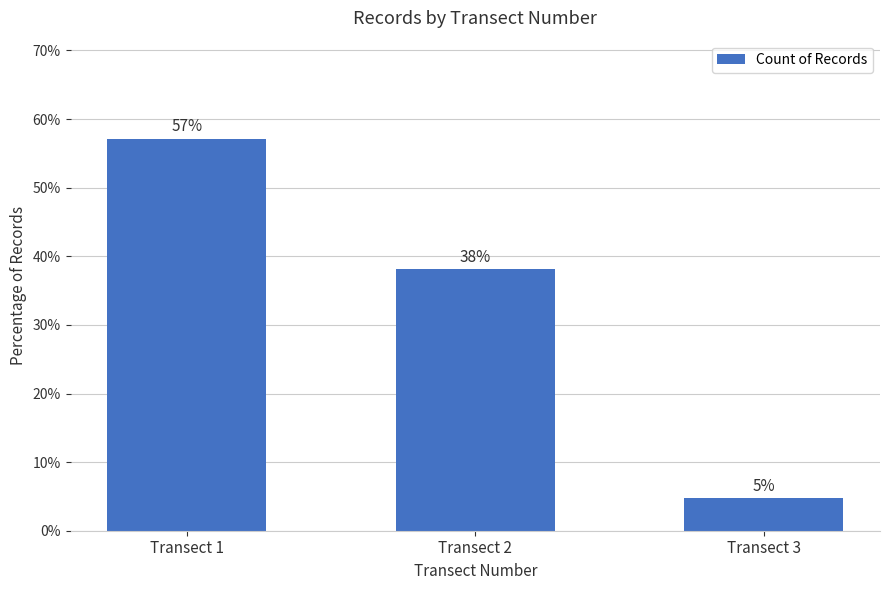

How many distinct data groups are displayed?

1